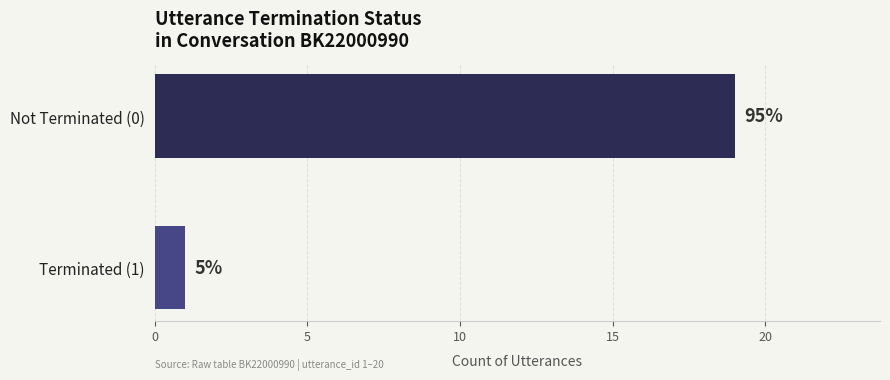

What is the difference between the maximum and minimum values?

18